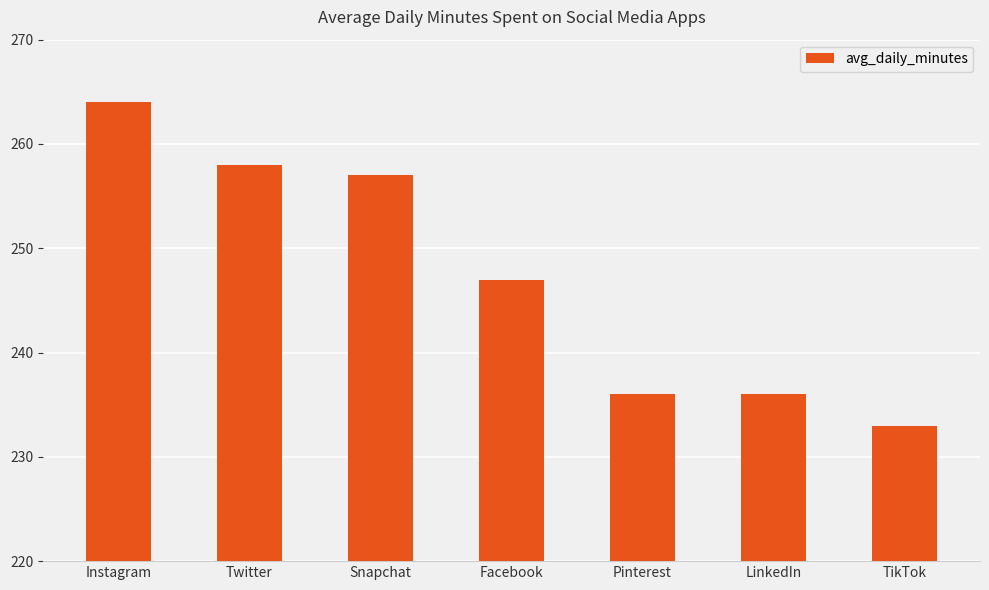

What is the difference between the maximum and second lowest values?

28